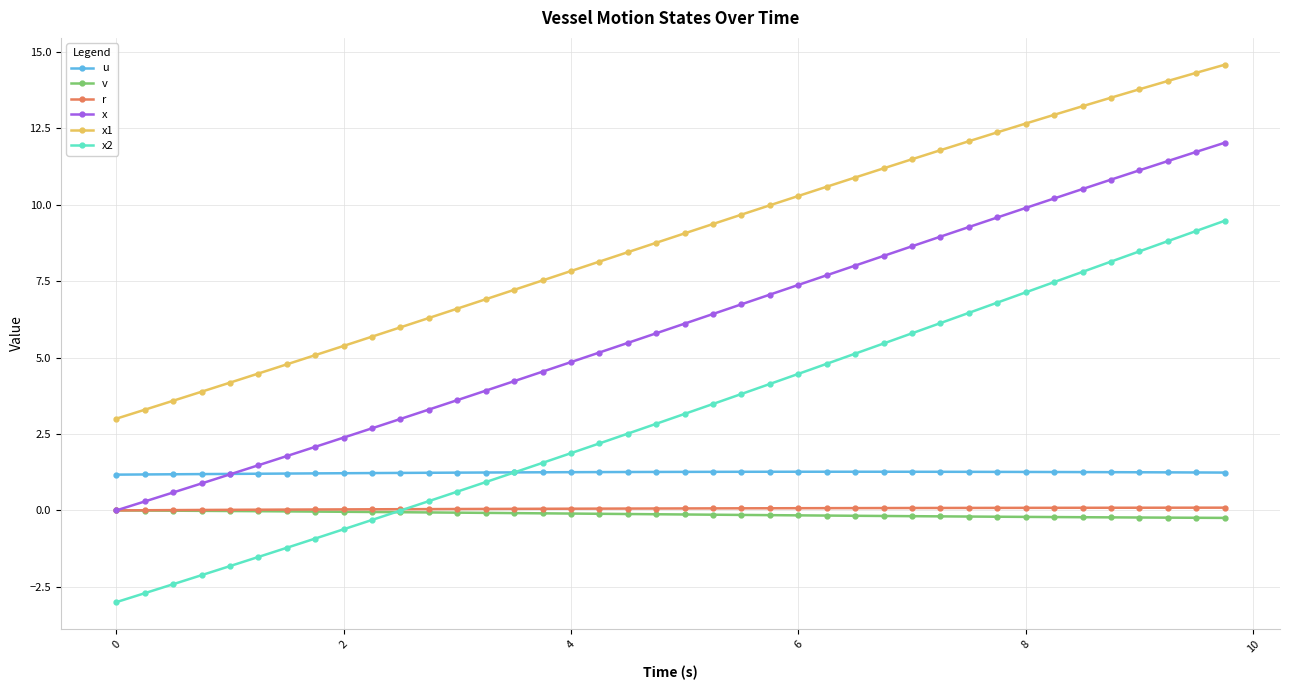

What is the value of the u point at the 23rd from the left?

1.3